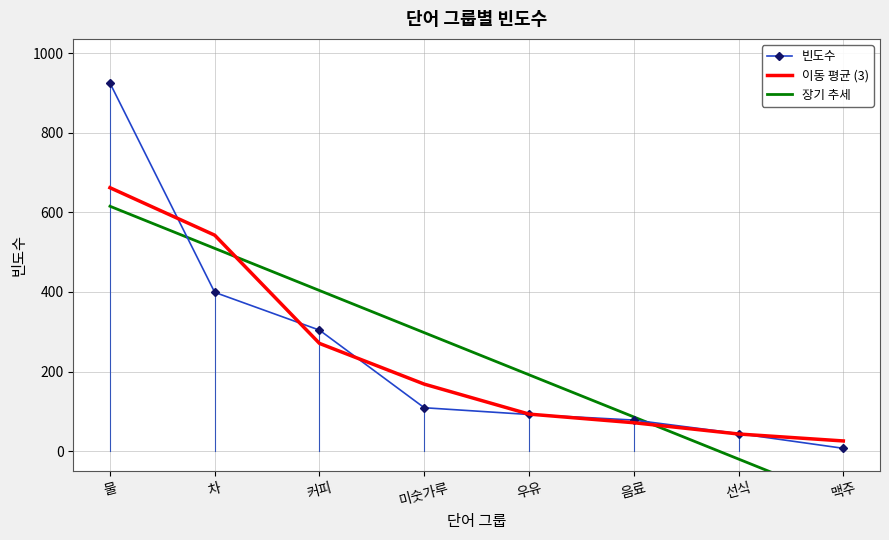

What position from the left is 커피?

3